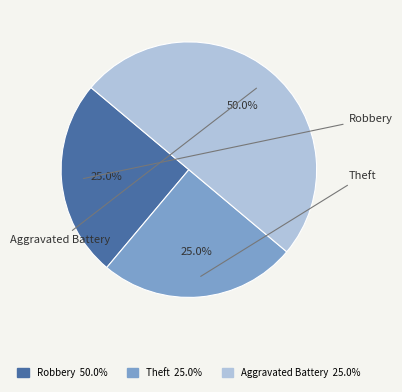

What is the largest slice in the pie chart?

Aggravated Battery